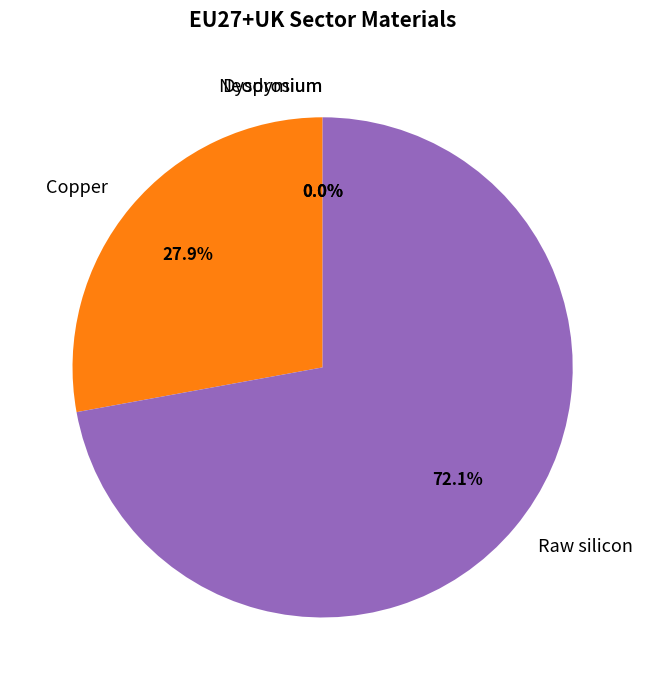

The Raw silicon slice represents 82% of the pie. True or false?

False